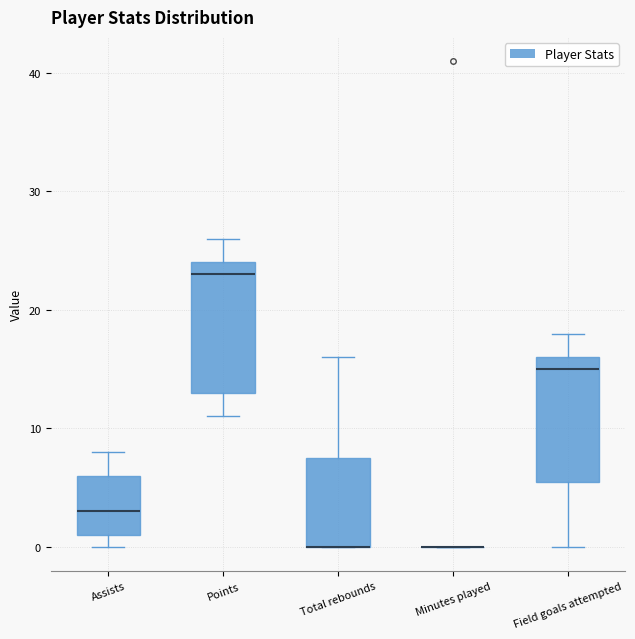

Reading left to right, transcribe this box plot: for each box, give where its median line is, the range the box spans, and where its two whiskers end, as read against the y-axis. The values are not printed on the chart, so give them approximately, as read against the axis.

Assists: median 3, box 1 to 6, whiskers 0 to 8
Points: median 23, box 13 to 24, whiskers 11 to 26
Total rebounds: median 0 (drawn on the box's lower edge), box 0 to 8, whiskers 0 to 16
Minutes played: box collapsed to a line at 0, whiskers 0 to 0
Field goals attempted: median 15, box 6 to 16, whiskers 0 to 18